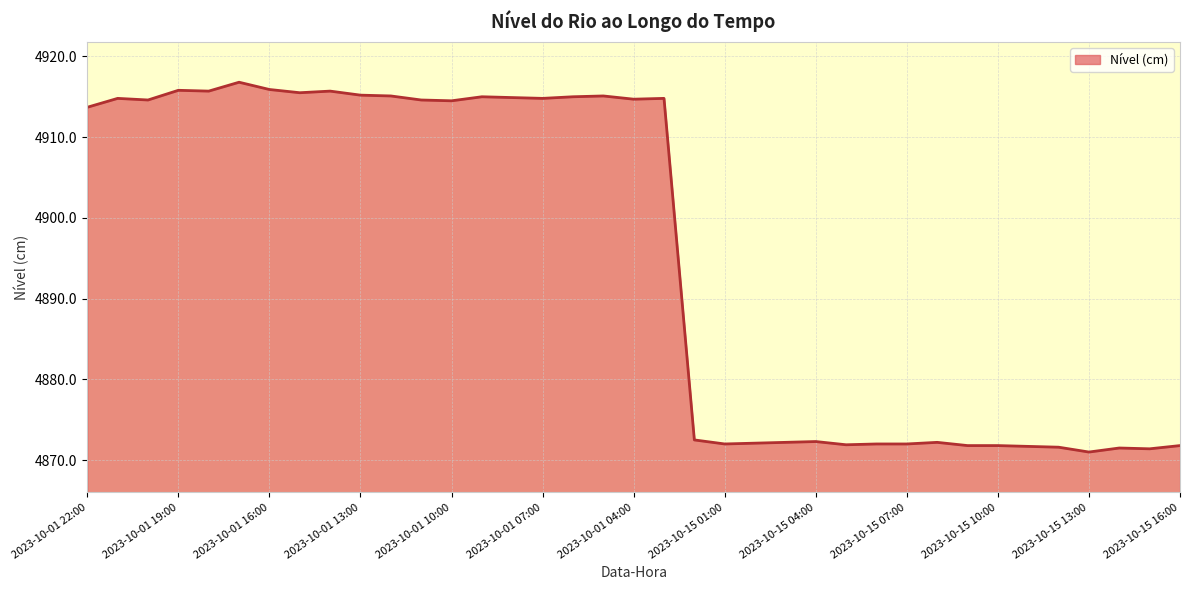

How many values exceed 4914?

19